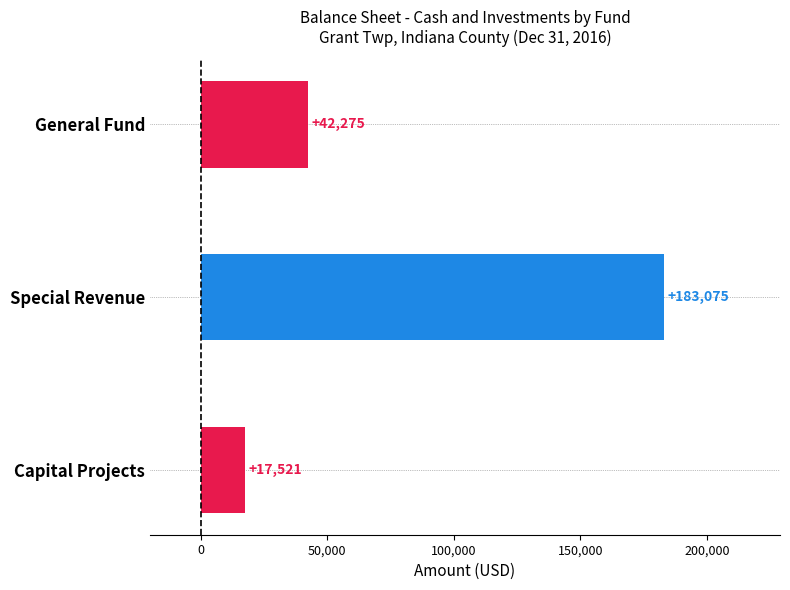

List the labels in order of value, largest first.

Special Revenue, General Fund, Capital Projects